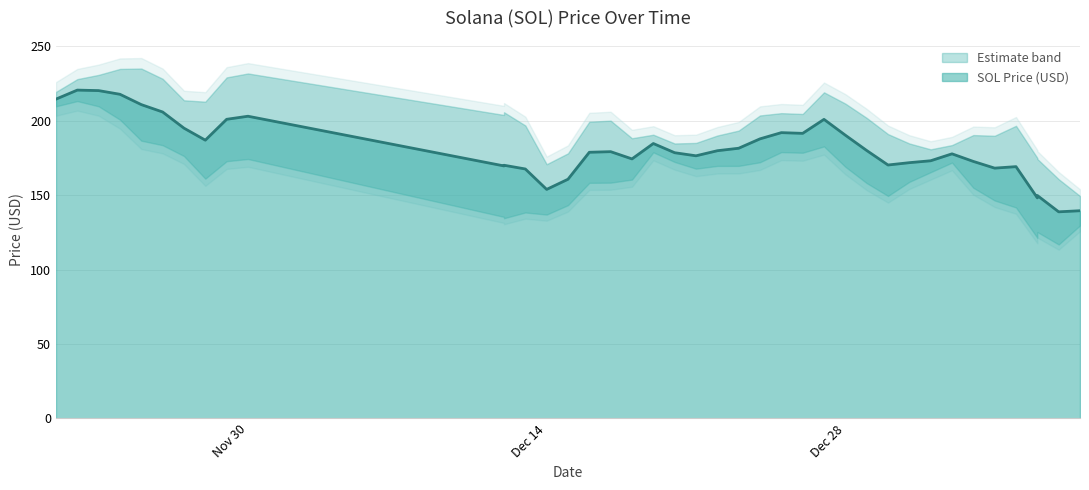

What is the maximum value shown in the chart?

220.6